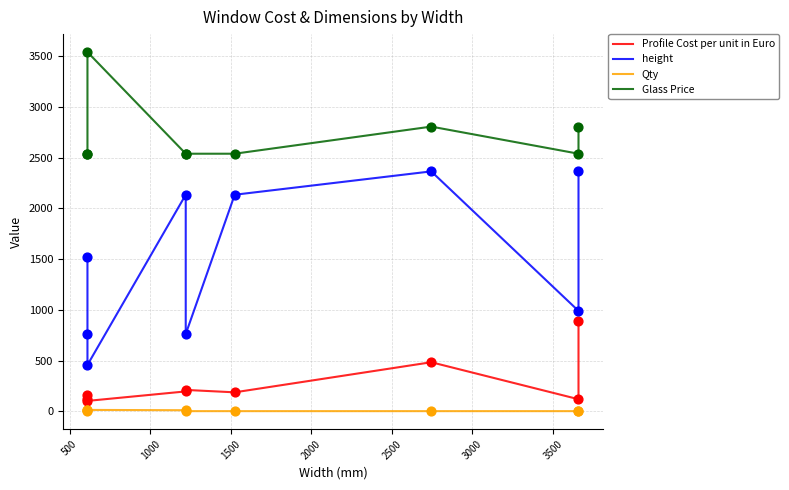

Which series reaches the minimum Y coordinate?

Qty